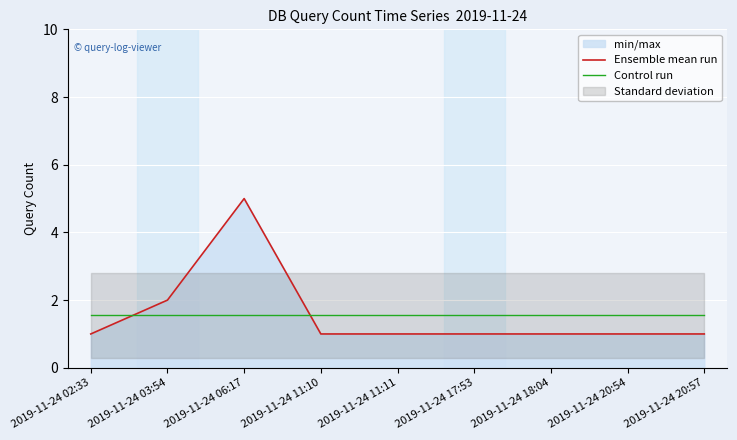

True or false: Ensemble mean run has more than 1 points higher than both neighbors.

False